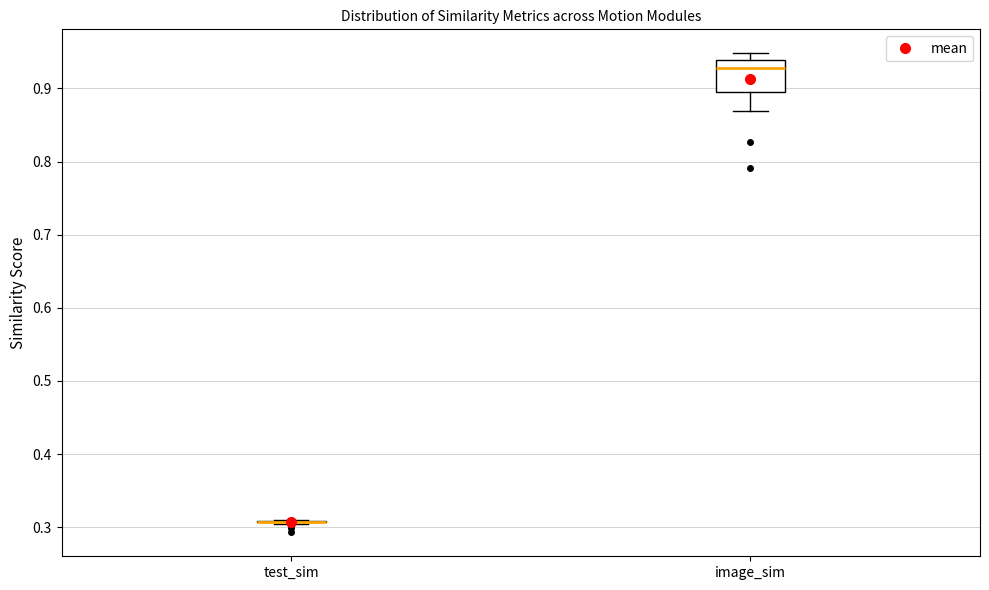

Reading left to right, read every box against the y-axis: the position of its median line, the range the box covers, and the ends of its whiskers. The values are not printed on the chart, so give them approximately, as read against the axis.

test_sim: box collapsed to a line at 0.31, whiskers 0.30 to 0.31
image_sim: median 0.93, box 0.90 to 0.94, whiskers 0.87 to 0.95